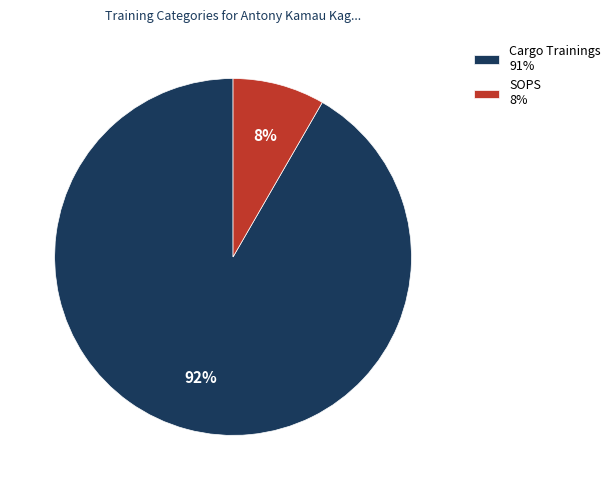

Count the number of slices in the pie.

2